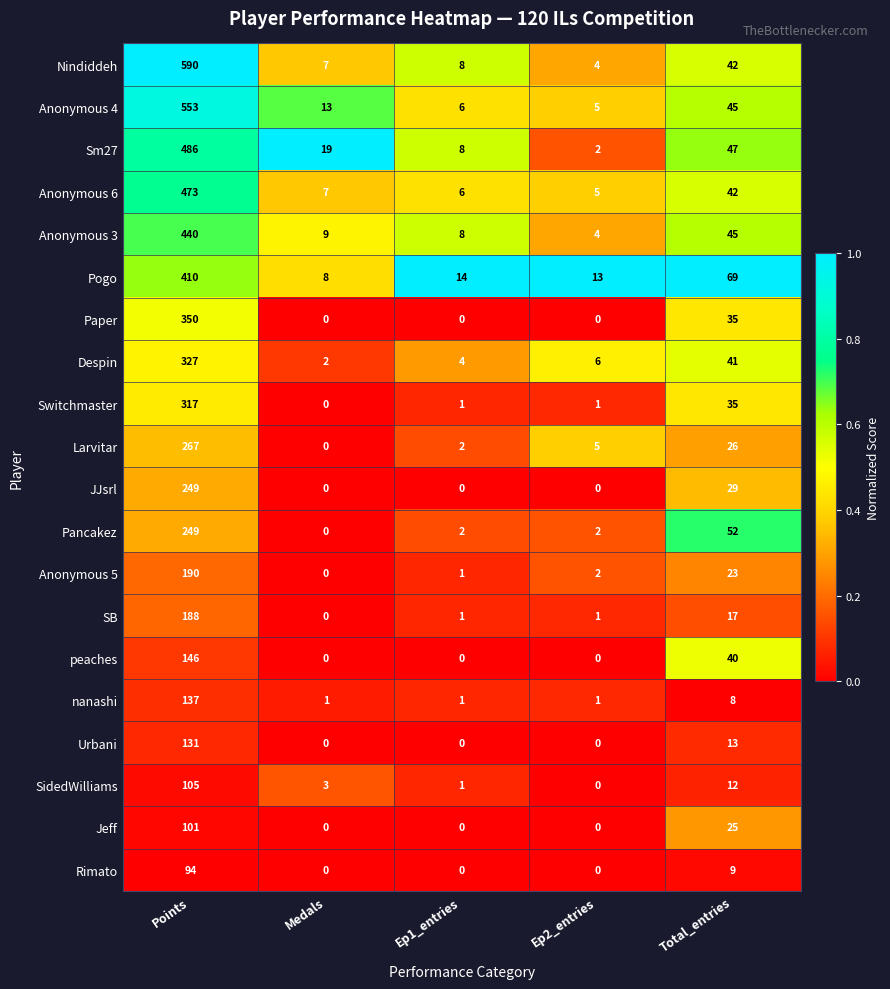

Between Points and Total_entries, which series saw the biggest shift?

Nindiddeh